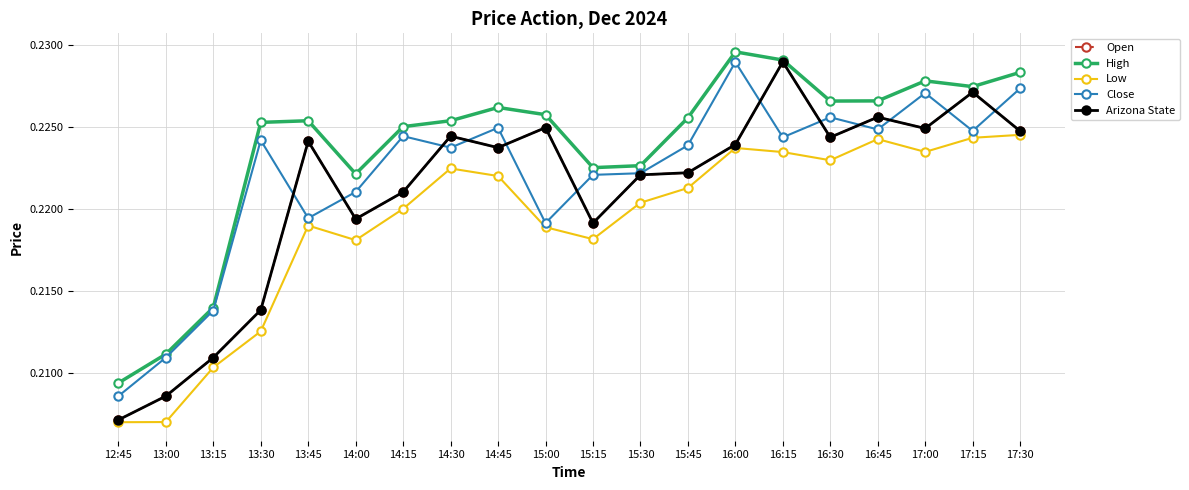

Where is the first local minimum for Low?

14:00